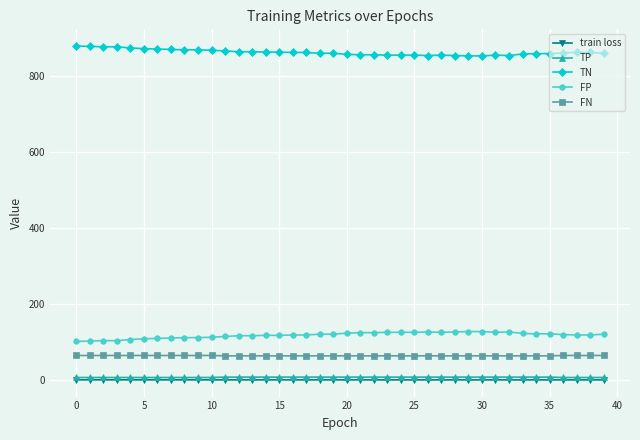

What is the greatest value displayed?

880.0